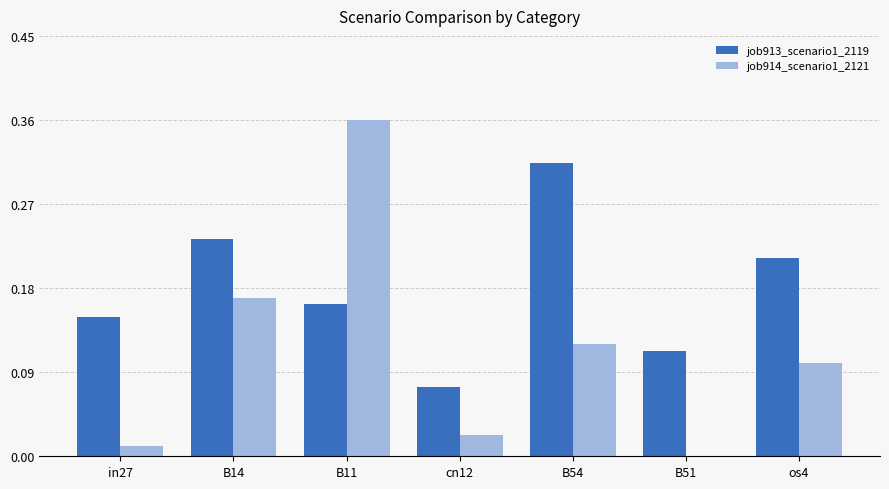

The job914_scenario1_2121 series shows 0.2 at B54. True or false?

False